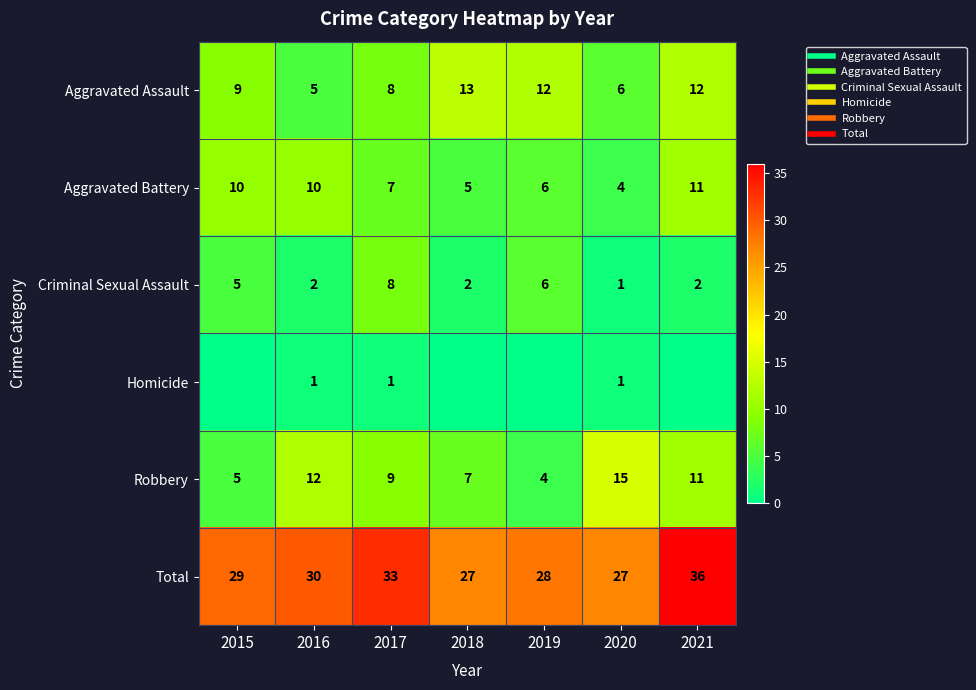

At 2016, list the series in order from largest to smallest.

Total, Robbery, Aggravated Battery, Aggravated Assault, Criminal Sexual Assault, Homicide